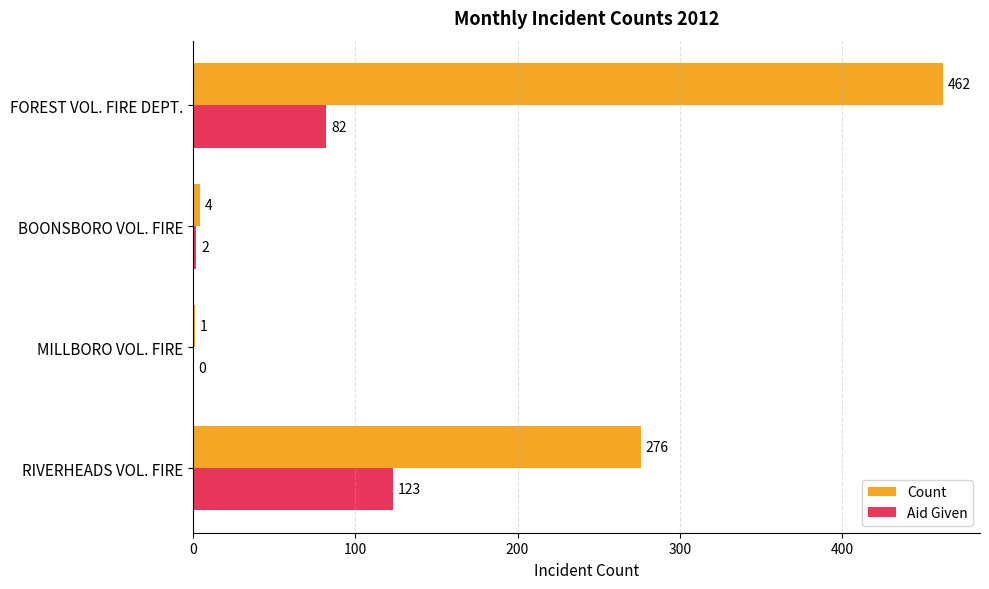

Which series has the widest spread of values?

Count